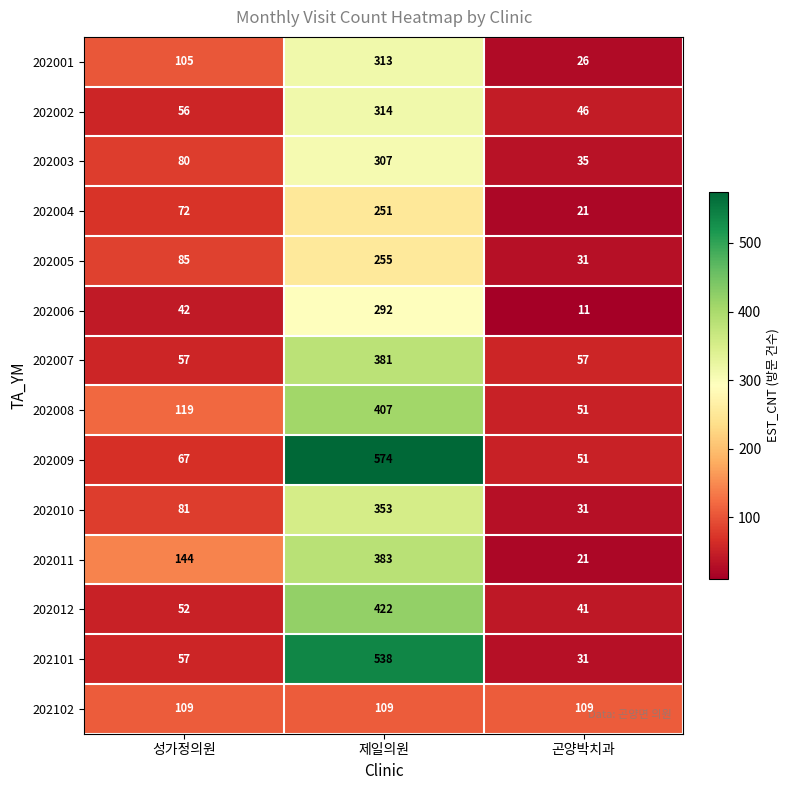

Which series changed the most between 성가정의원 and 곤양박치과?

202011